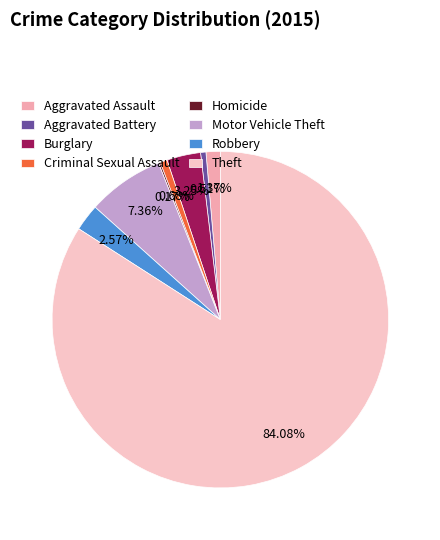

To the nearest percent, what is the difference between the Homicide and Robbery slice percentages?

2%